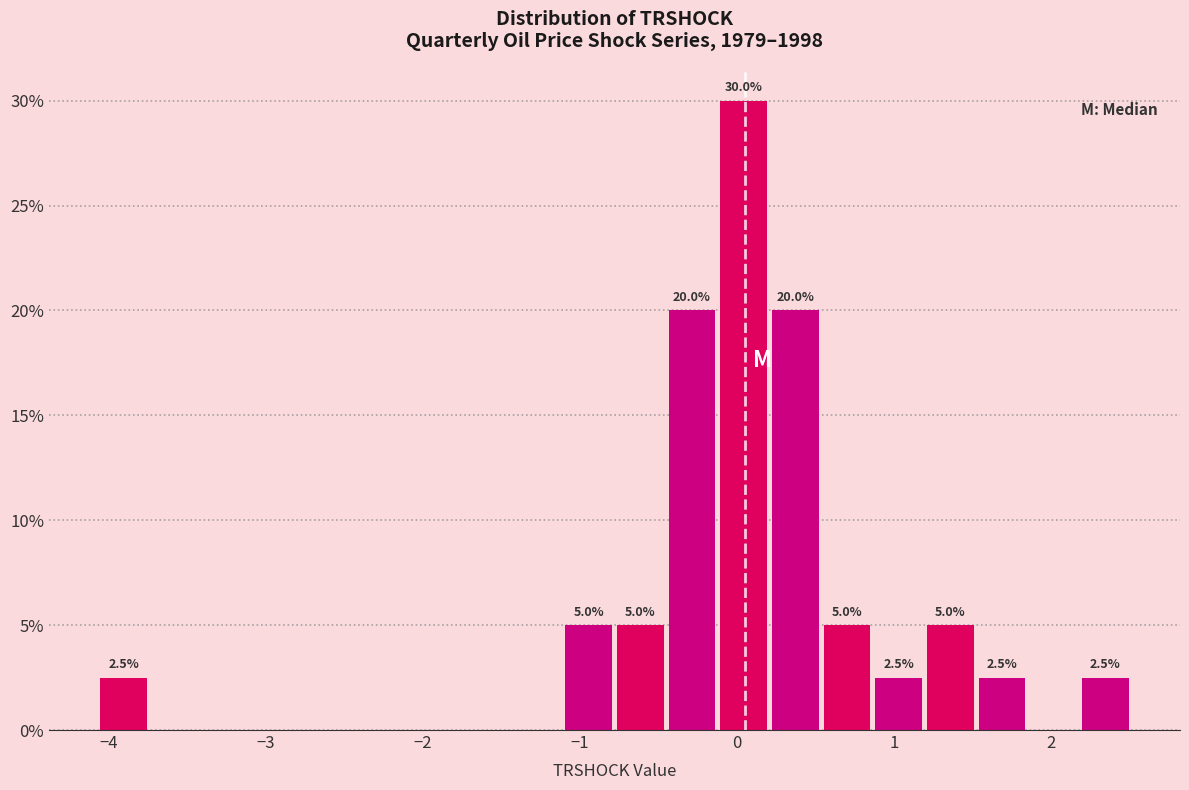

Read against the x-axis, roughly where is the centre of the tallest bar?

0.0